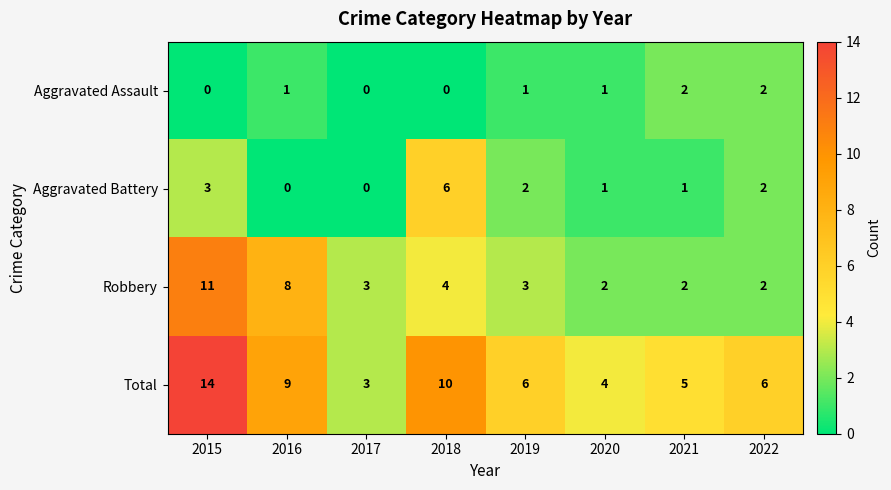

The value of Total at 2022 is 4. True or false?

False